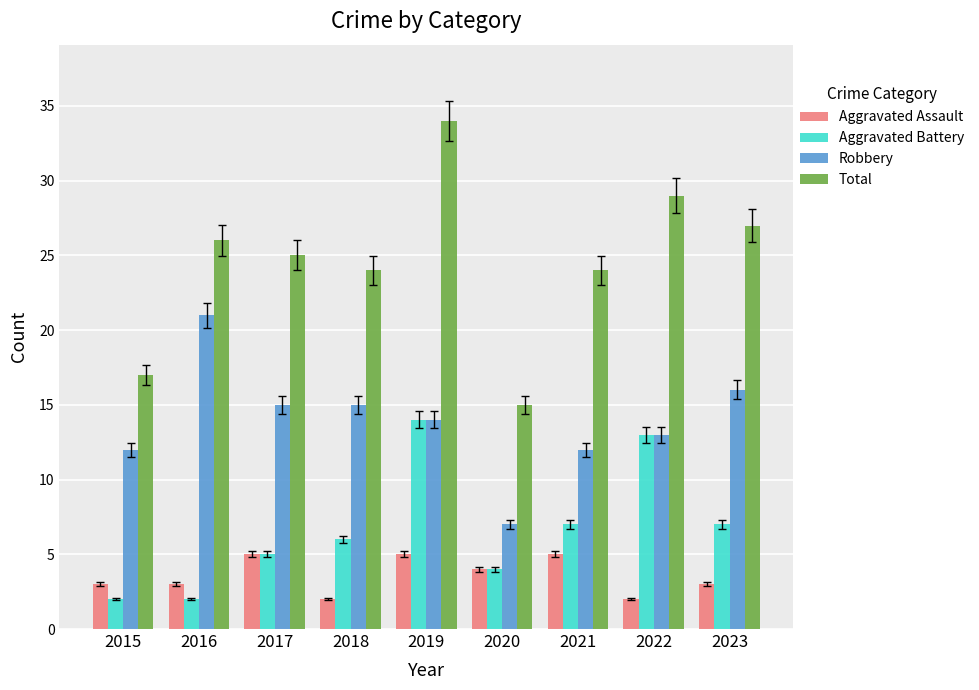

What are all the series names shown in the legend?

Aggravated Assault, Aggravated Battery, Robbery, Total